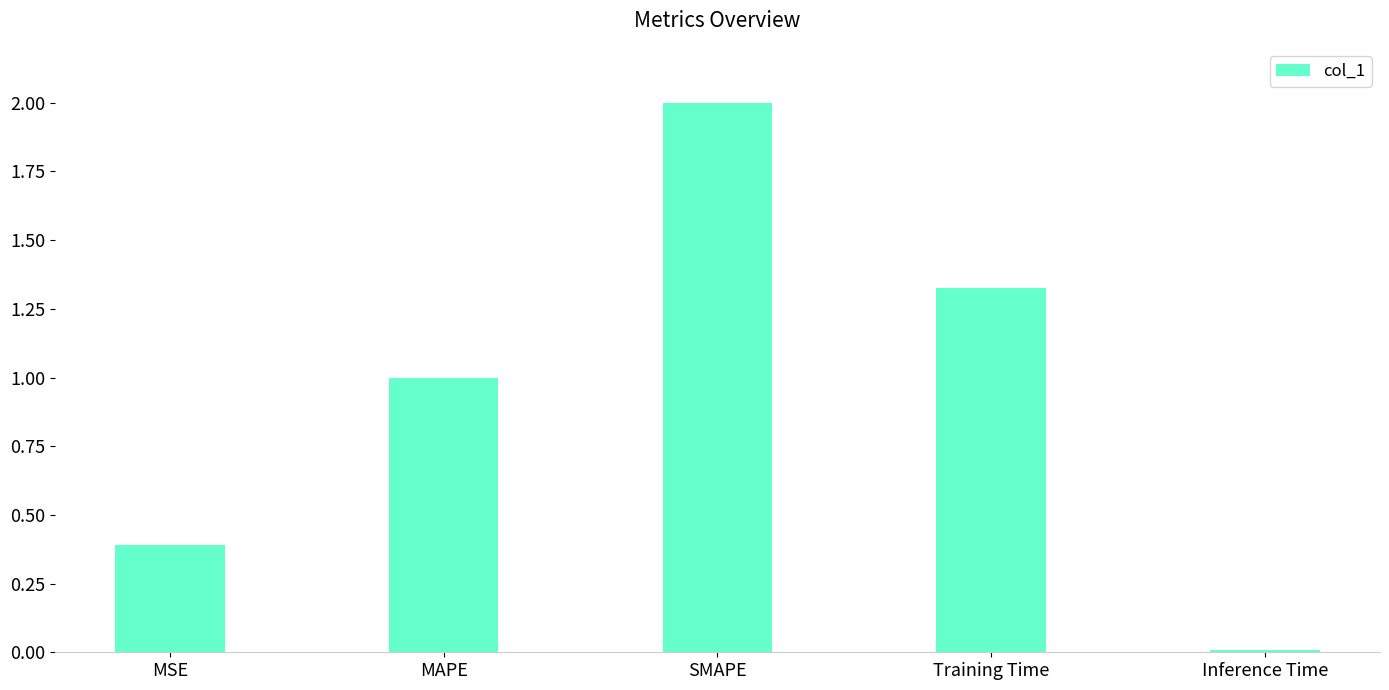

The chart shows a value of 2.7 at SMAPE. True or false?

False